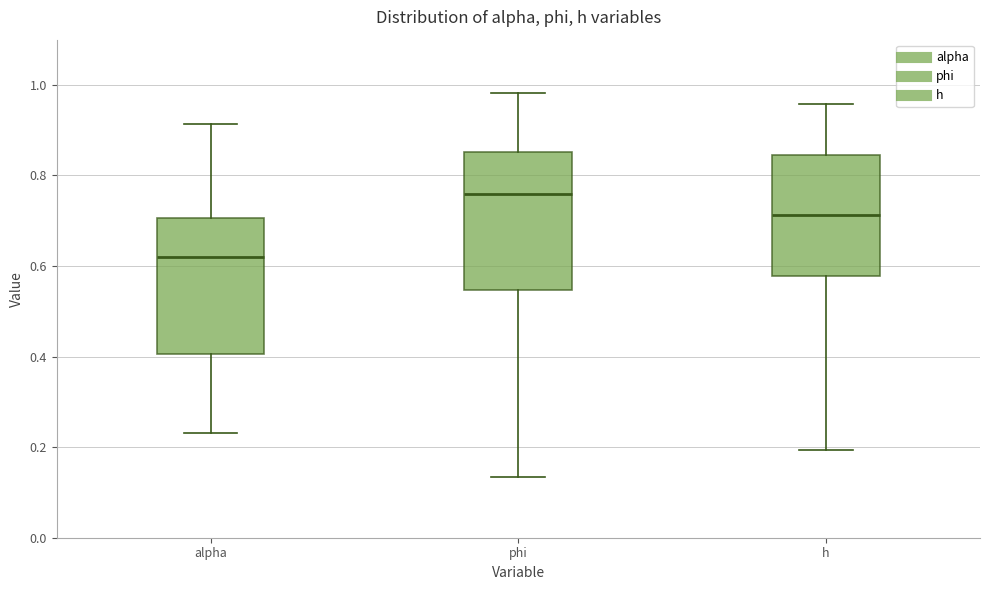

Which box has the lowest median line?

alpha